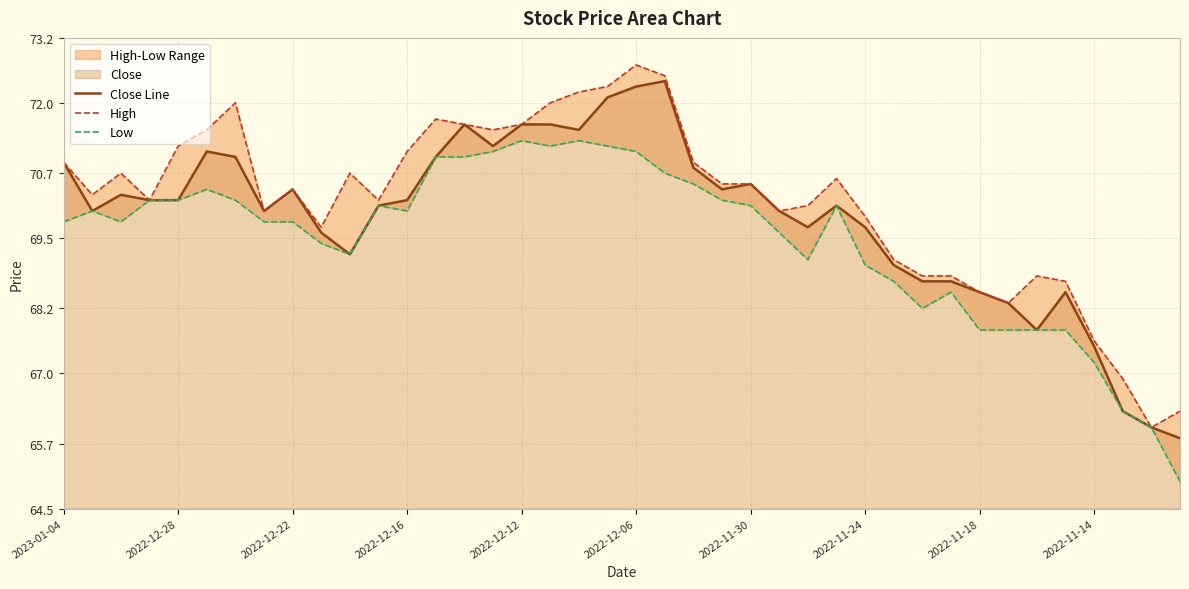

Is the value of High at 33 greater than the value of Close Line at 15?

No